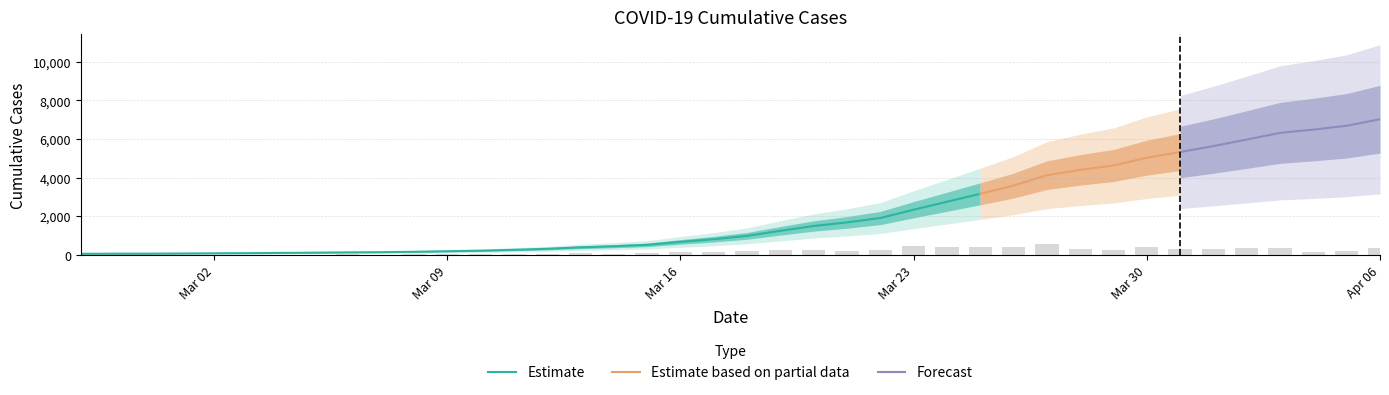

What is the maximum value for Estimate?

3156